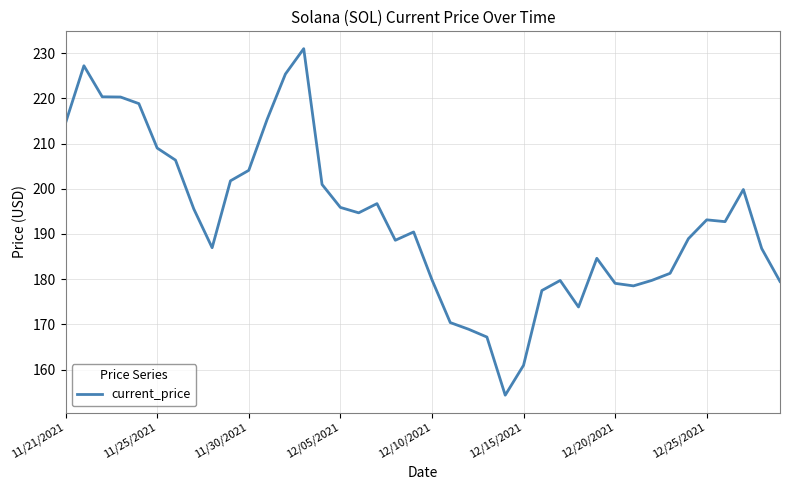

What is the greatest value displayed?

231.0